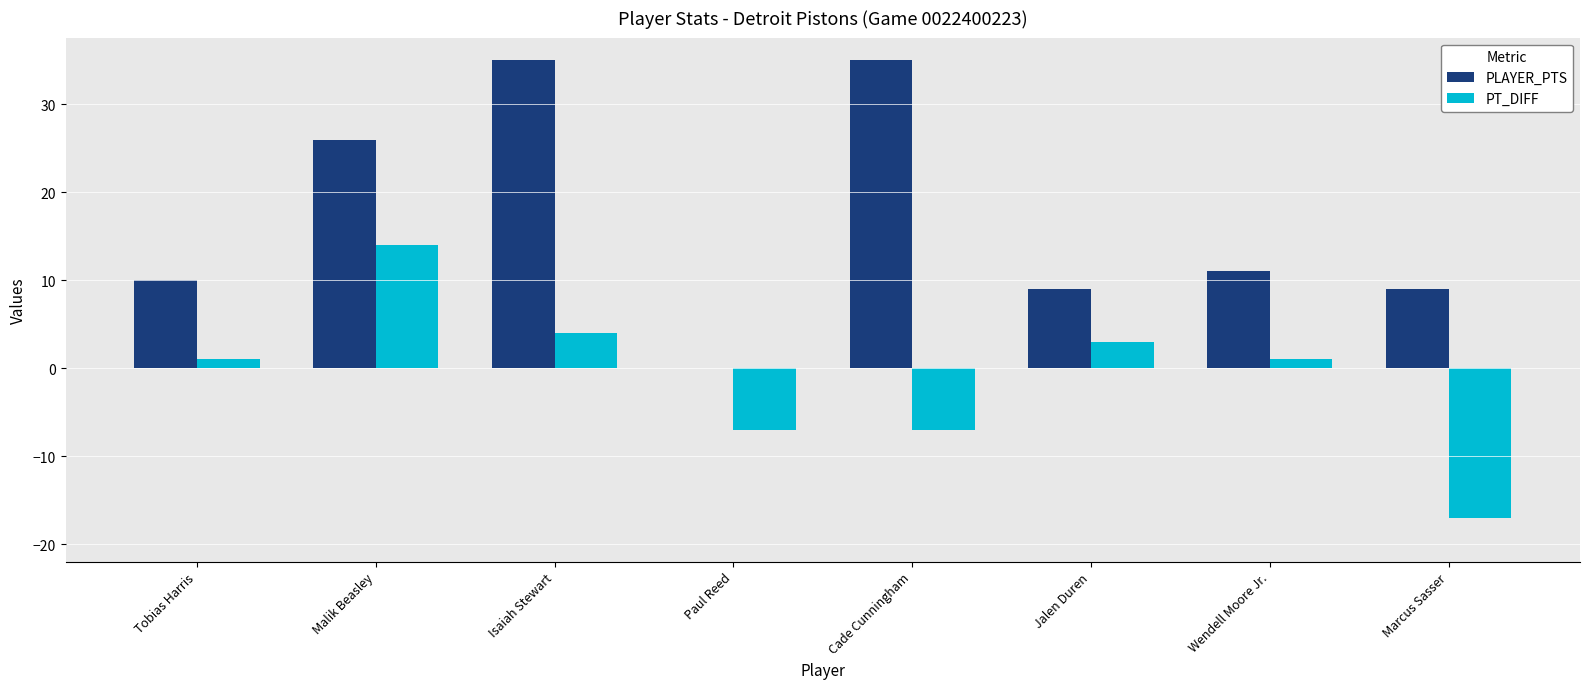

Where does the PLAYER_PTS series first go above 11?

Malik Beasley